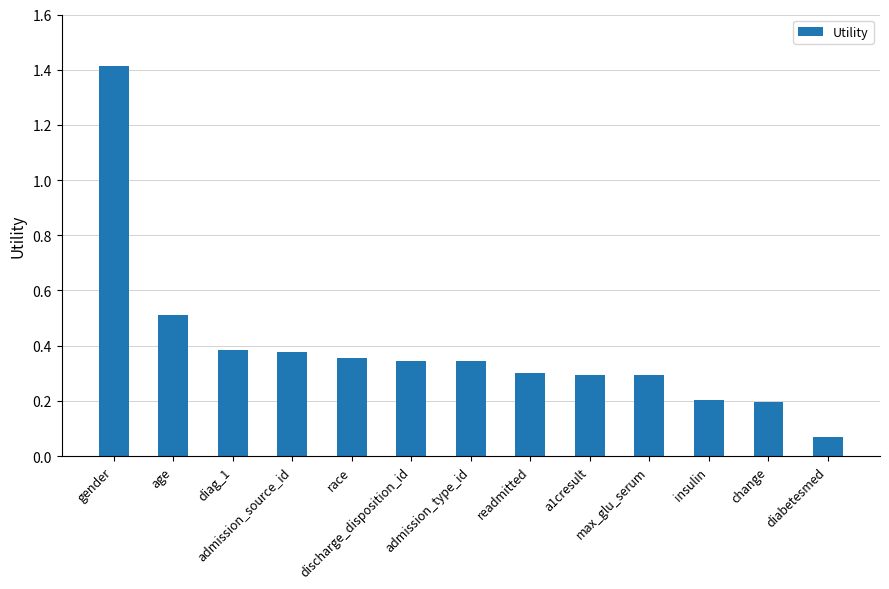

What is the maximum value shown in the chart?

1.4